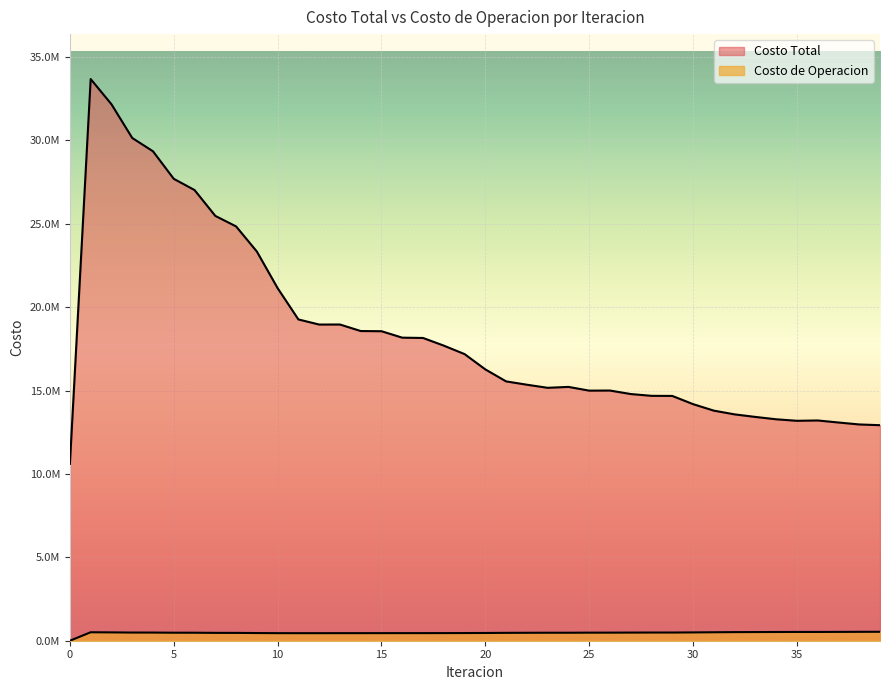

True or false: Costo de Operacion and Costo Total intersect in this chart.

False